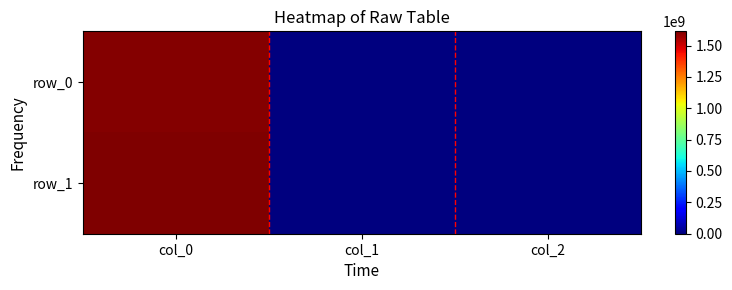

Which has a higher value, col_2 or col_0?

col_0